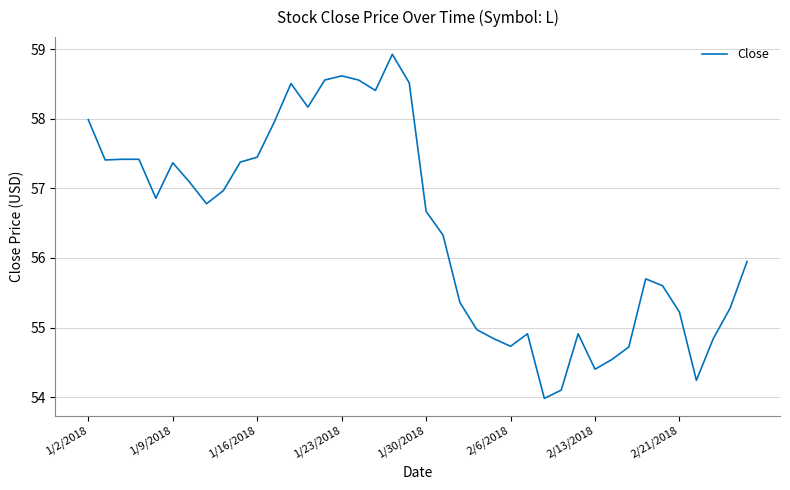

What is the maximum value shown in the chart?

58.9